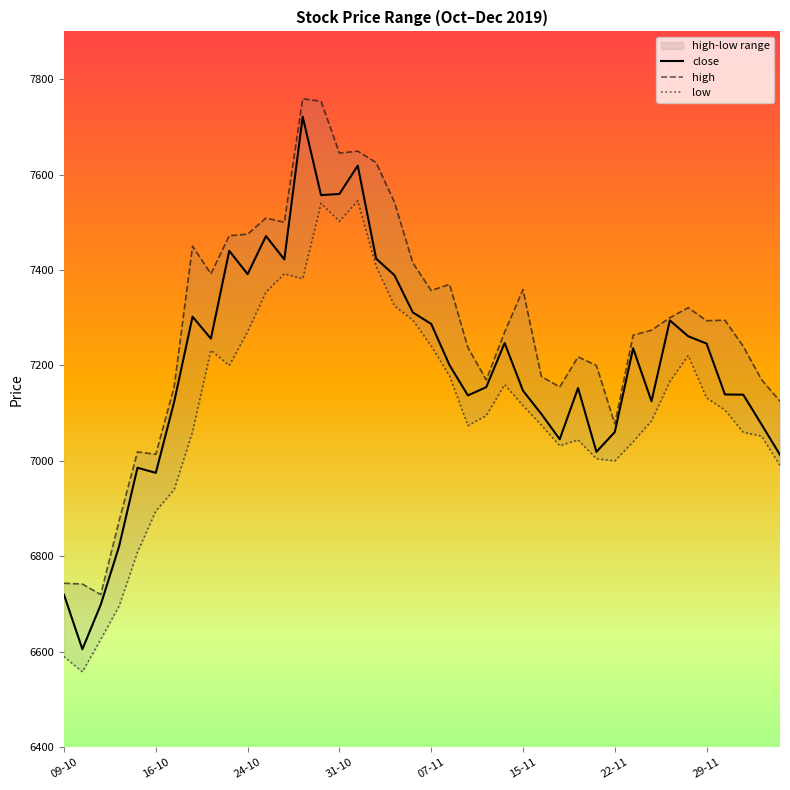

What is the difference between the low values at 14 and 36?

432.9